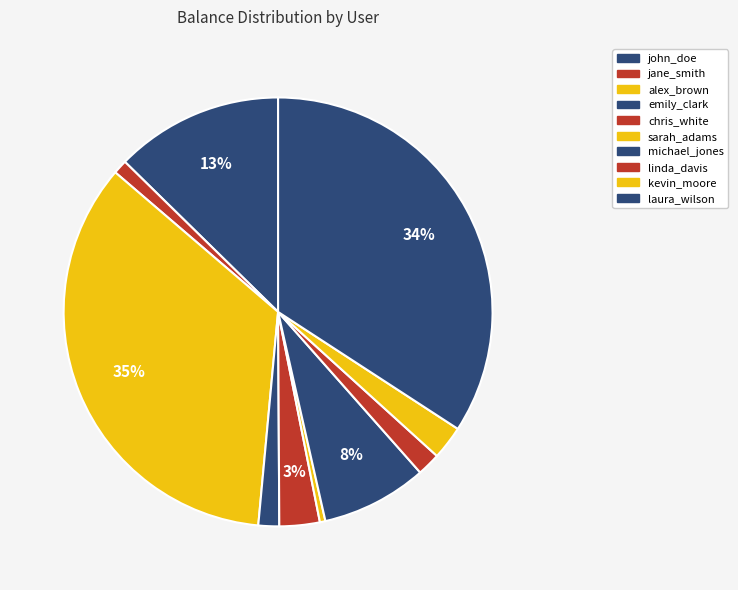

Does any single category account for the majority?

No